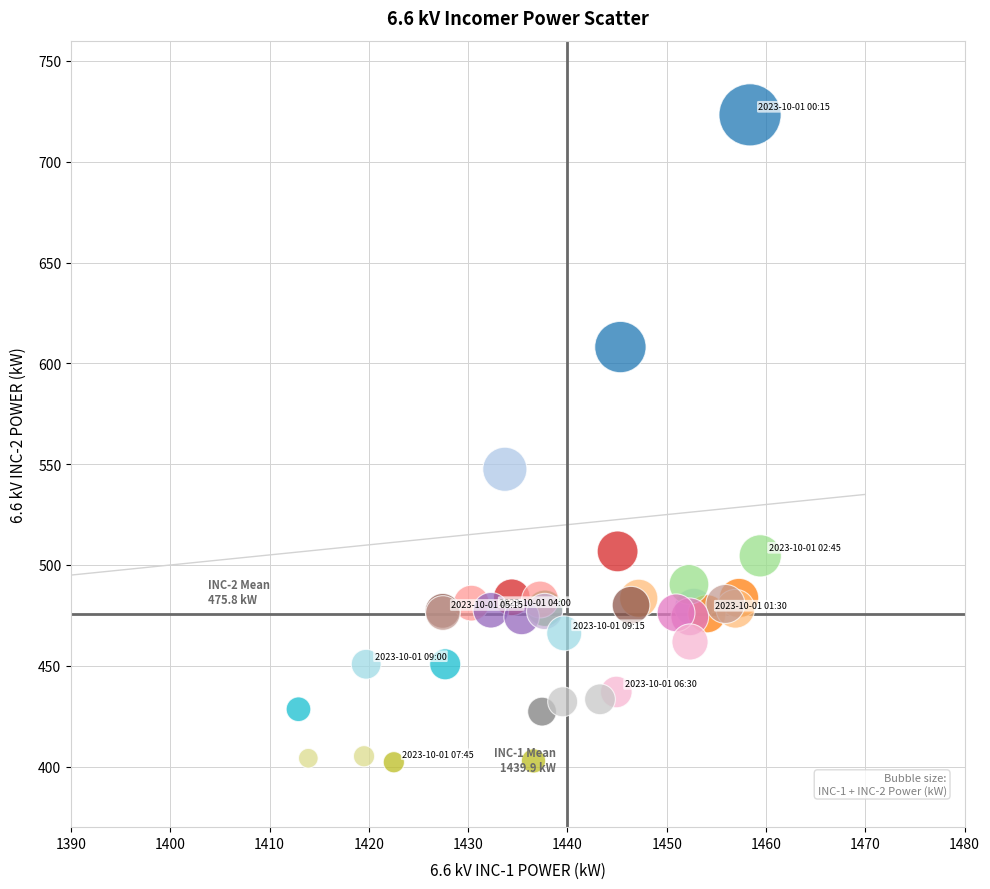

What Y value in the scatter plot is closest to 562?

547.5